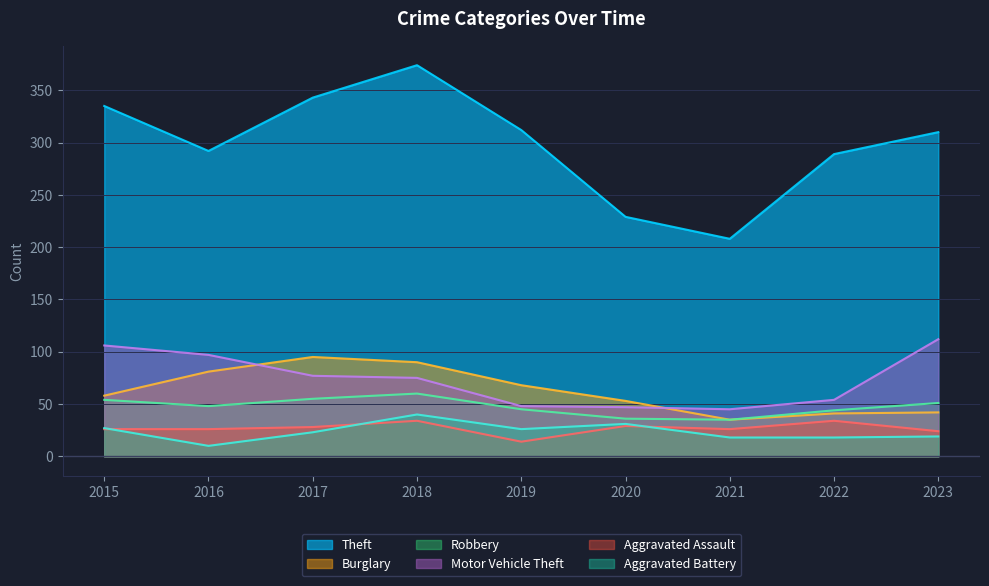

Which series changed the most between 2016 and 2018?

Theft